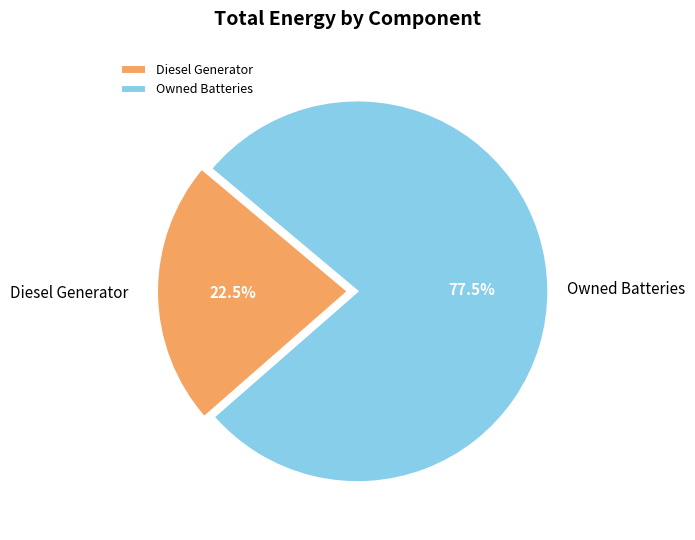

Does any single category account for the majority?

Yes